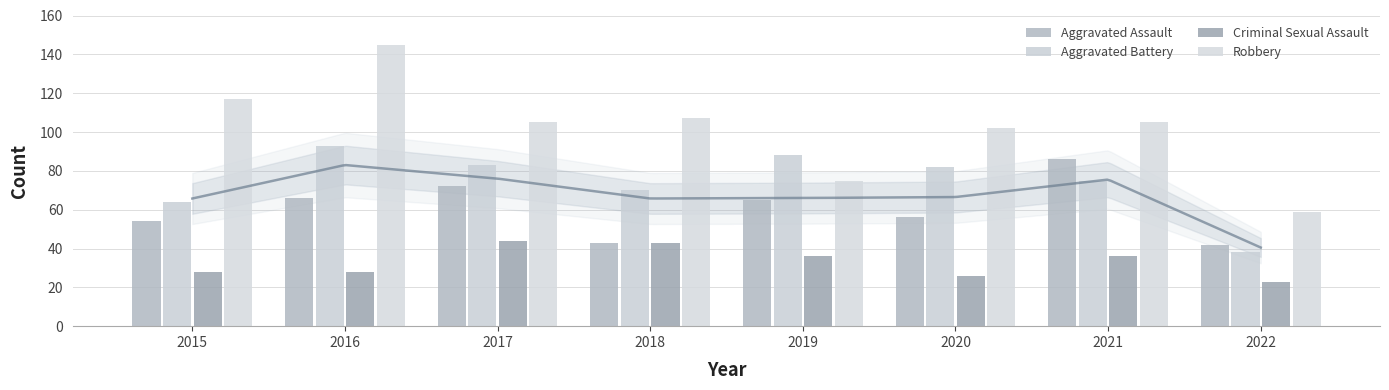

How many distinct data groups are displayed?

4